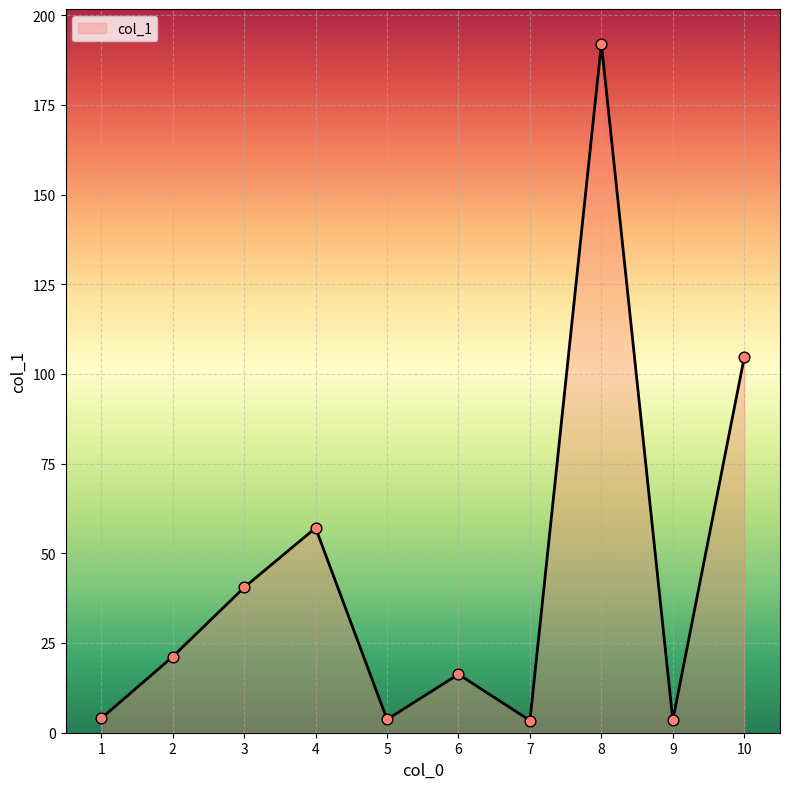

Approximately how many times larger is the value at 6 compared to 2?

0.8